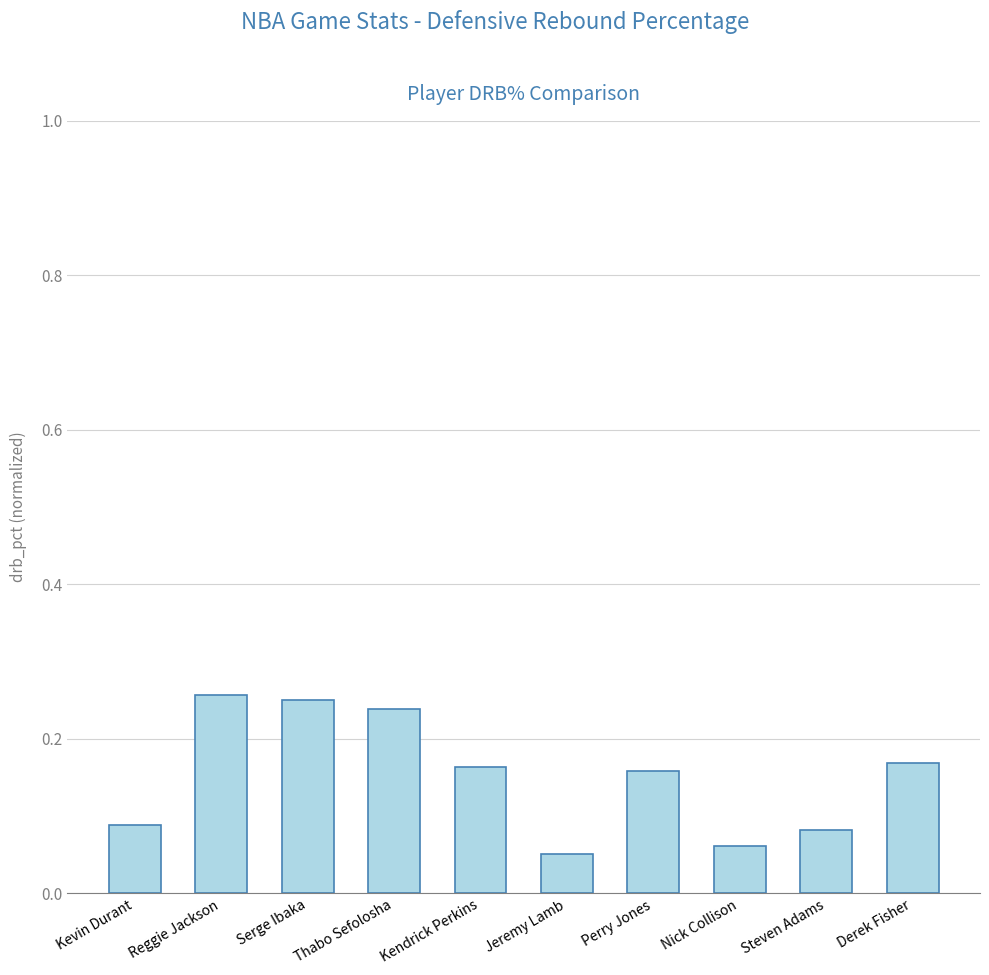

What is the change in value from Kevin Durant to Reggie Jackson?

+0.2